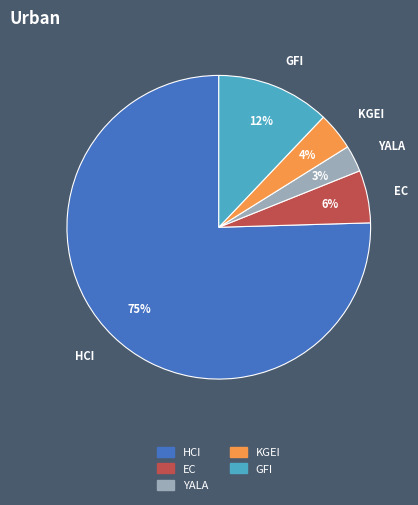

To the nearest percent, what is the combined percentage of HCI and KGEI?

79%